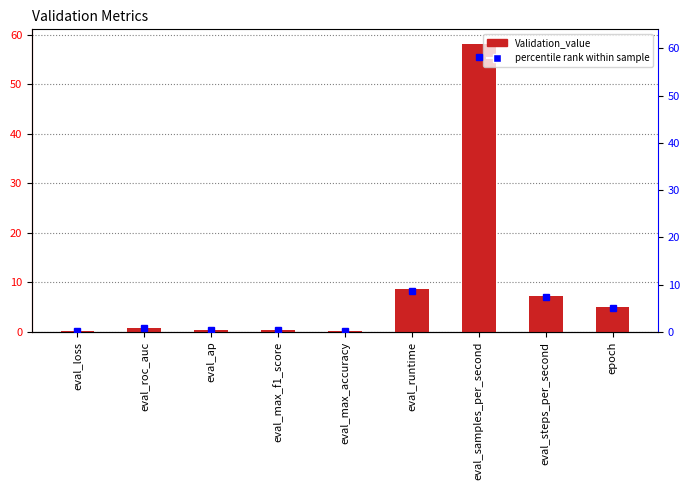

Rank the categories by value from lowest to highest.

eval_max_accuracy, eval_loss, eval_ap, eval_max_f1_score, eval_roc_auc, epoch, eval_steps_per_second, eval_runtime, eval_samples_per_second